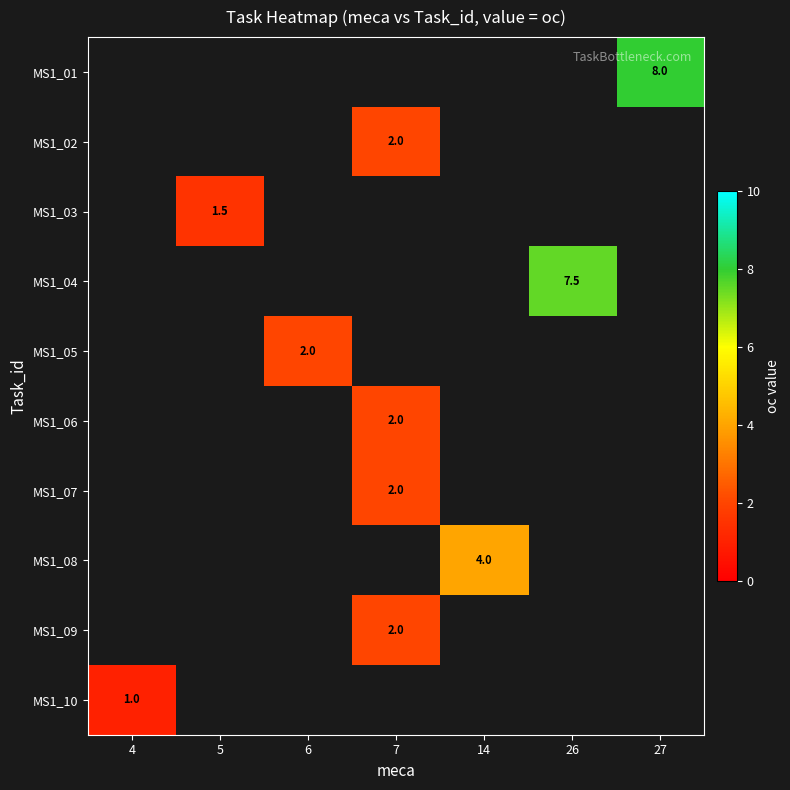

At which label is MS1_10 closest to 1?

4